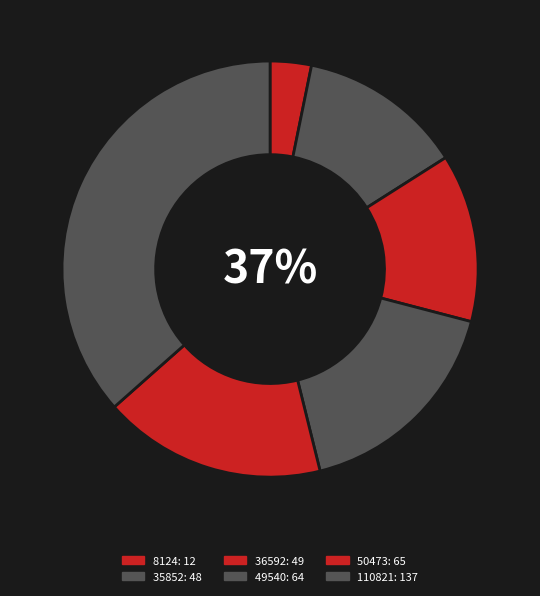

Which category has the smallest portion of the pie?

8124